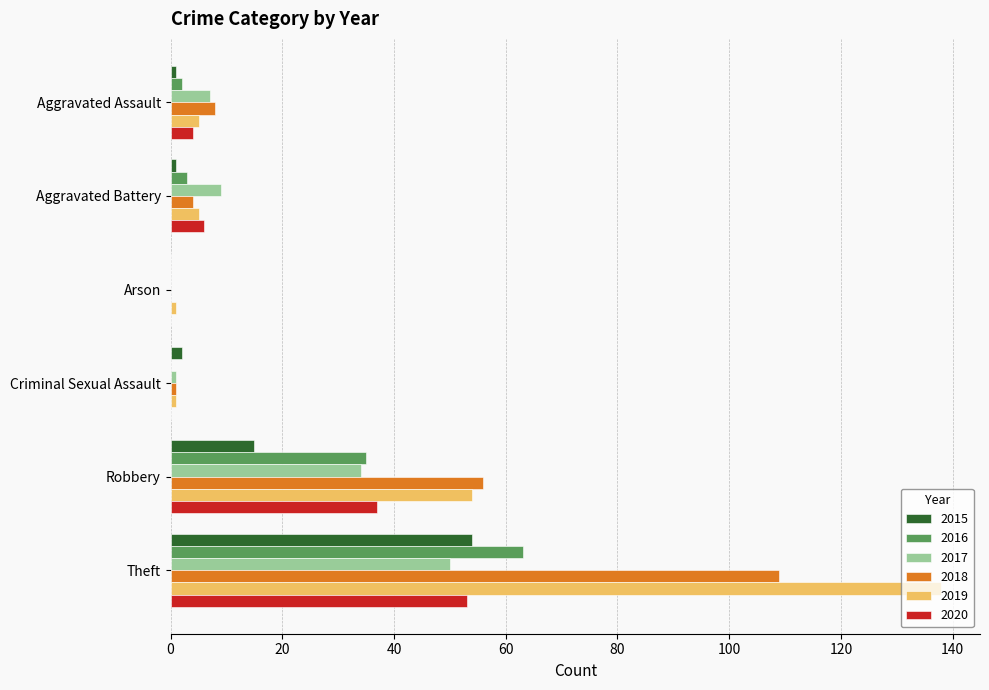

Where is 2019 nearest to the value 69?

Robbery